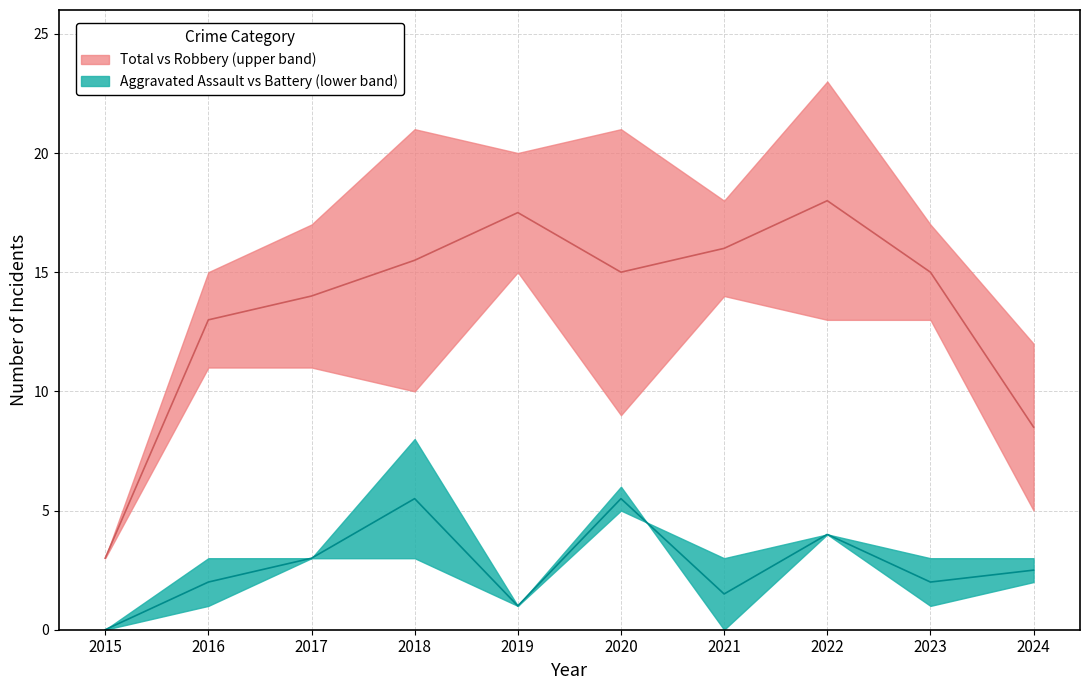

Is this an area chart (filled region under the line)?

No